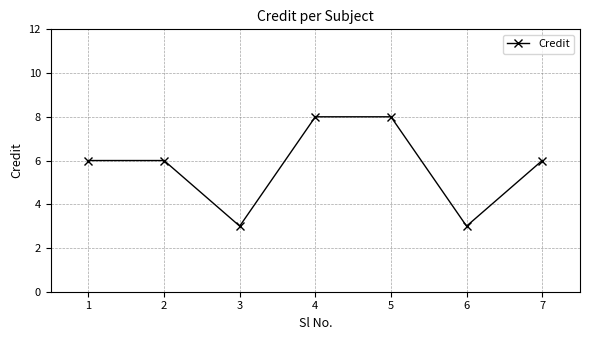

What is the difference between the maximum and second lowest values?

5